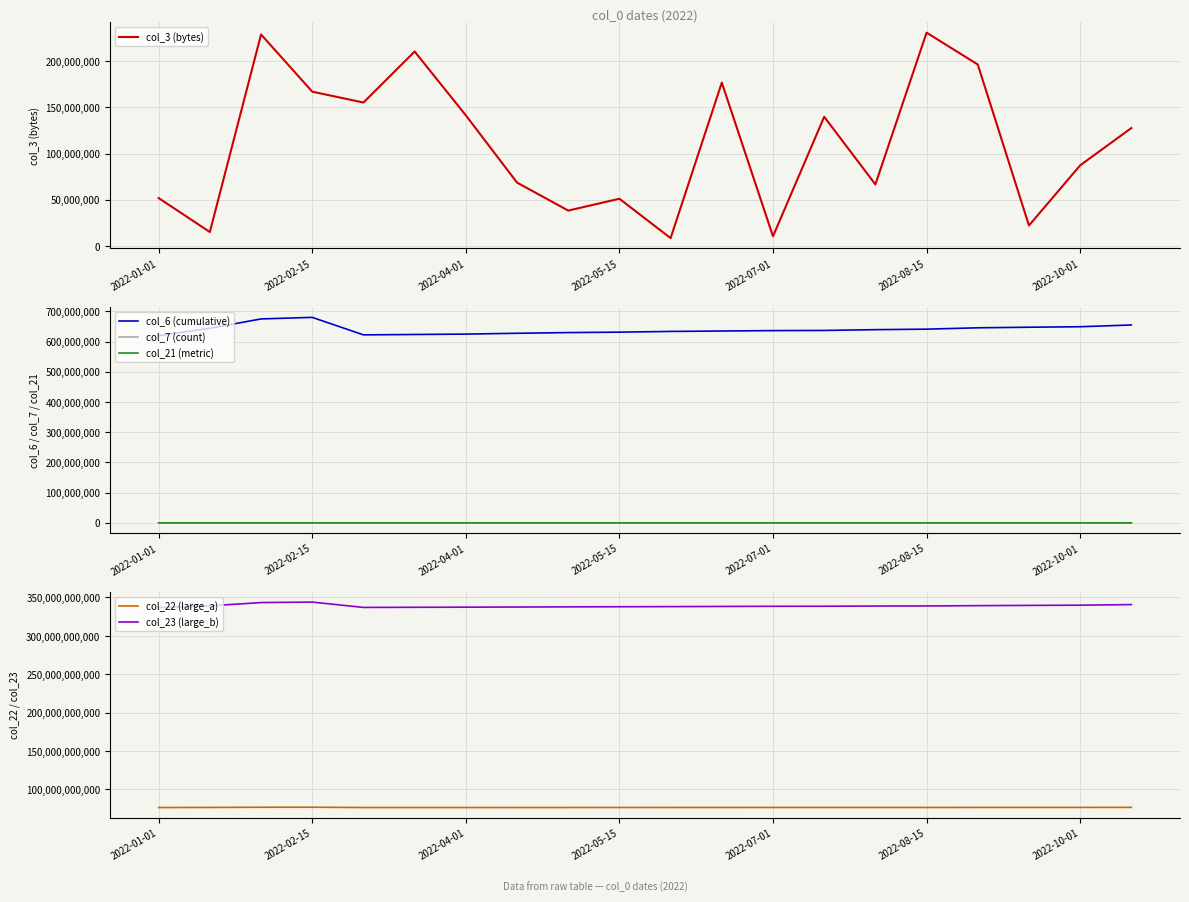

True or false: col_6 (cumulative) and col_21 (metric) cross at least once.

False